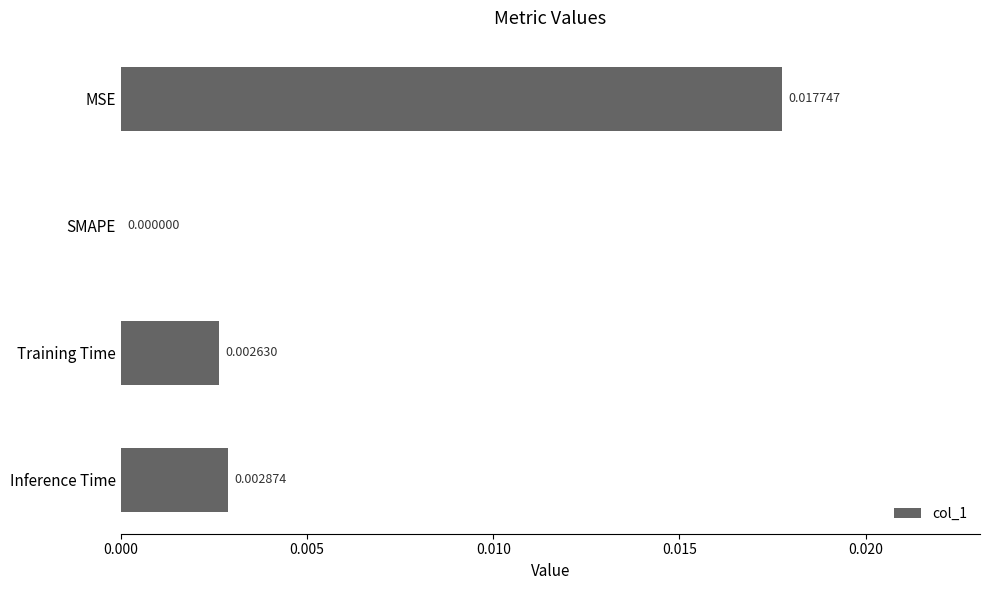

Which has a higher value, Inference Time or Training Time?

Inference Time